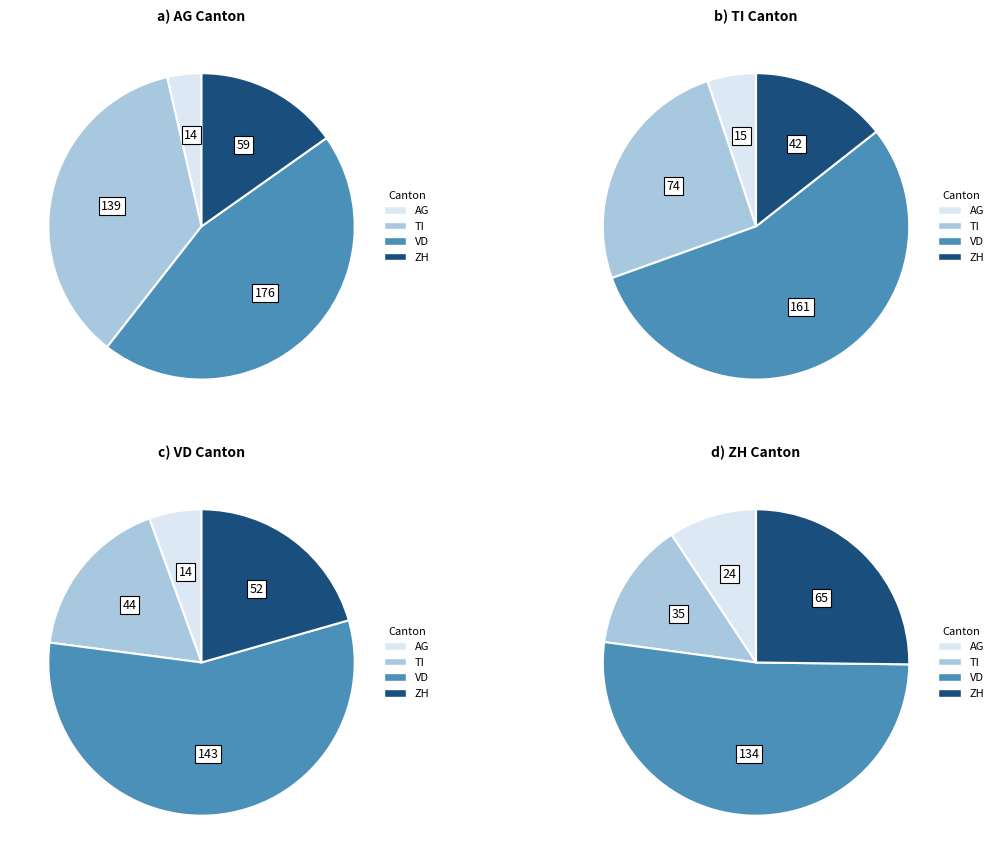

Which series has the largest range (max minus min)?

TI